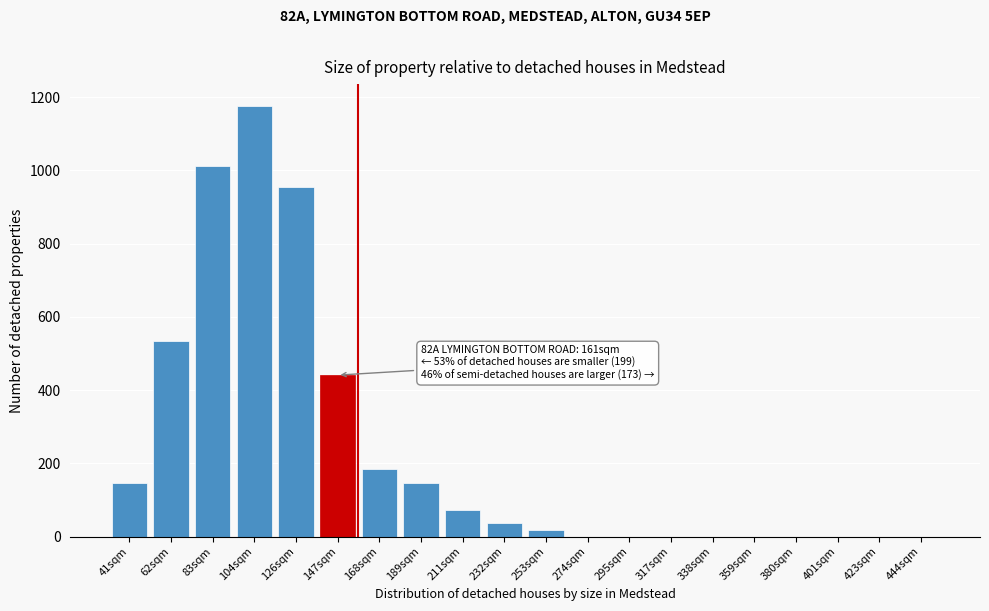

Reading right to left, list all the values displayed in this chart.

444sqm=0	423sqm=0	401sqm=0	380sqm=0	359sqm=0	338sqm=0	317sqm=0	295sqm=0	274sqm=0	253sqm=18	232sqm=36	211sqm=73	189sqm=147	168sqm=184	147sqm=441	126sqm=956	104sqm=1177	83sqm=1012	62sqm=533	41sqm=147